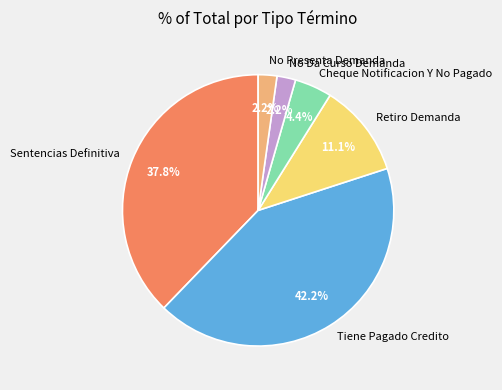

What is the largest slice in the pie chart?

Tiene Pagado Credito